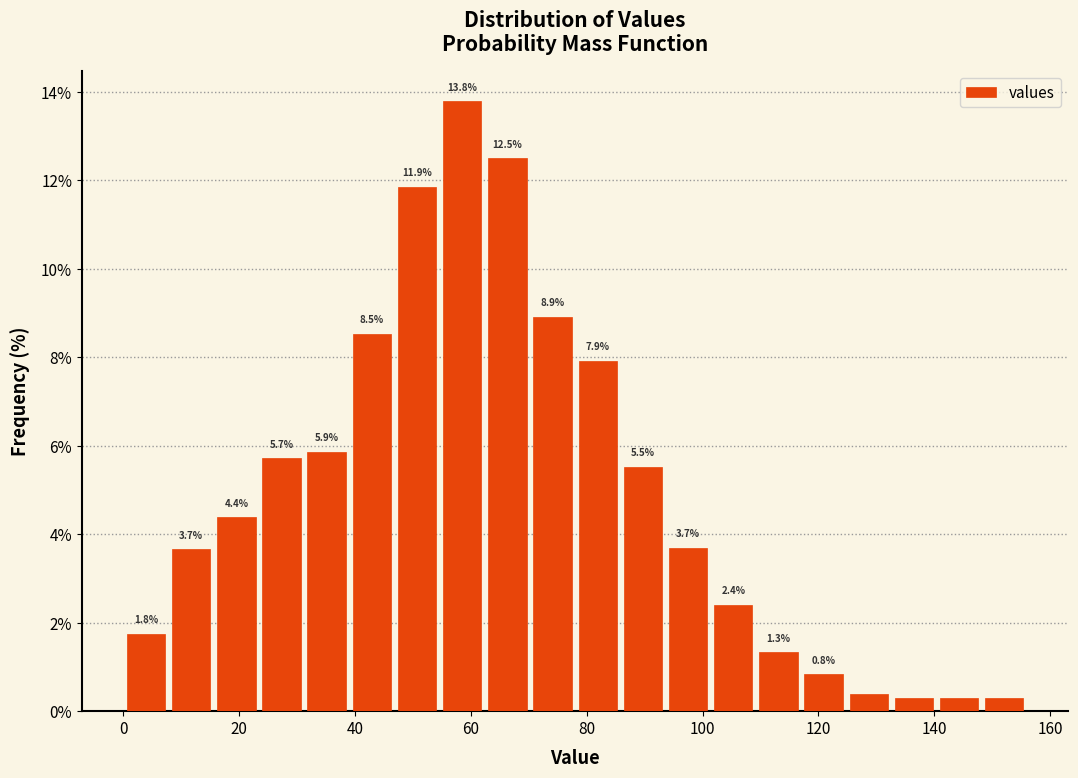

Read against the x-axis, roughly where is the centre of the tallest bar?

58